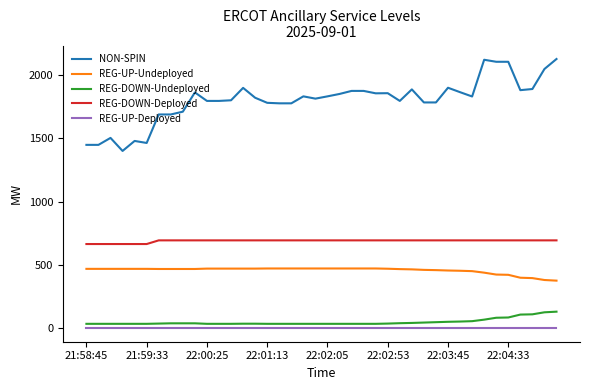

What is the difference between the second highest and second lowest values in the REG-UP-Undeployed series?

91